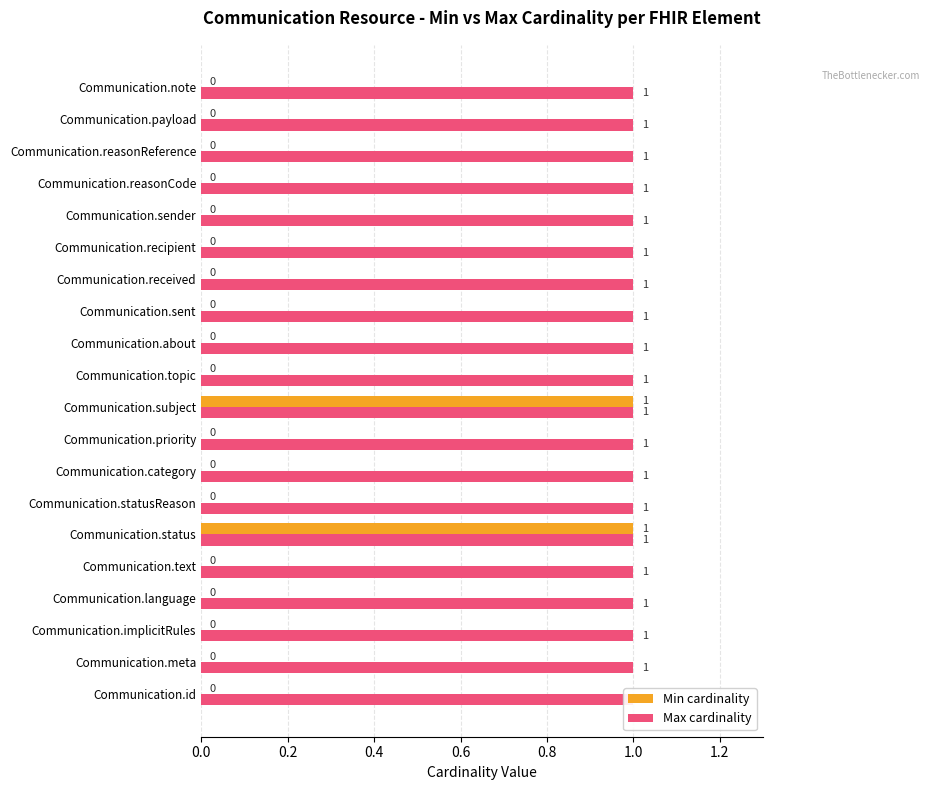

How many groups of bars are there?

20